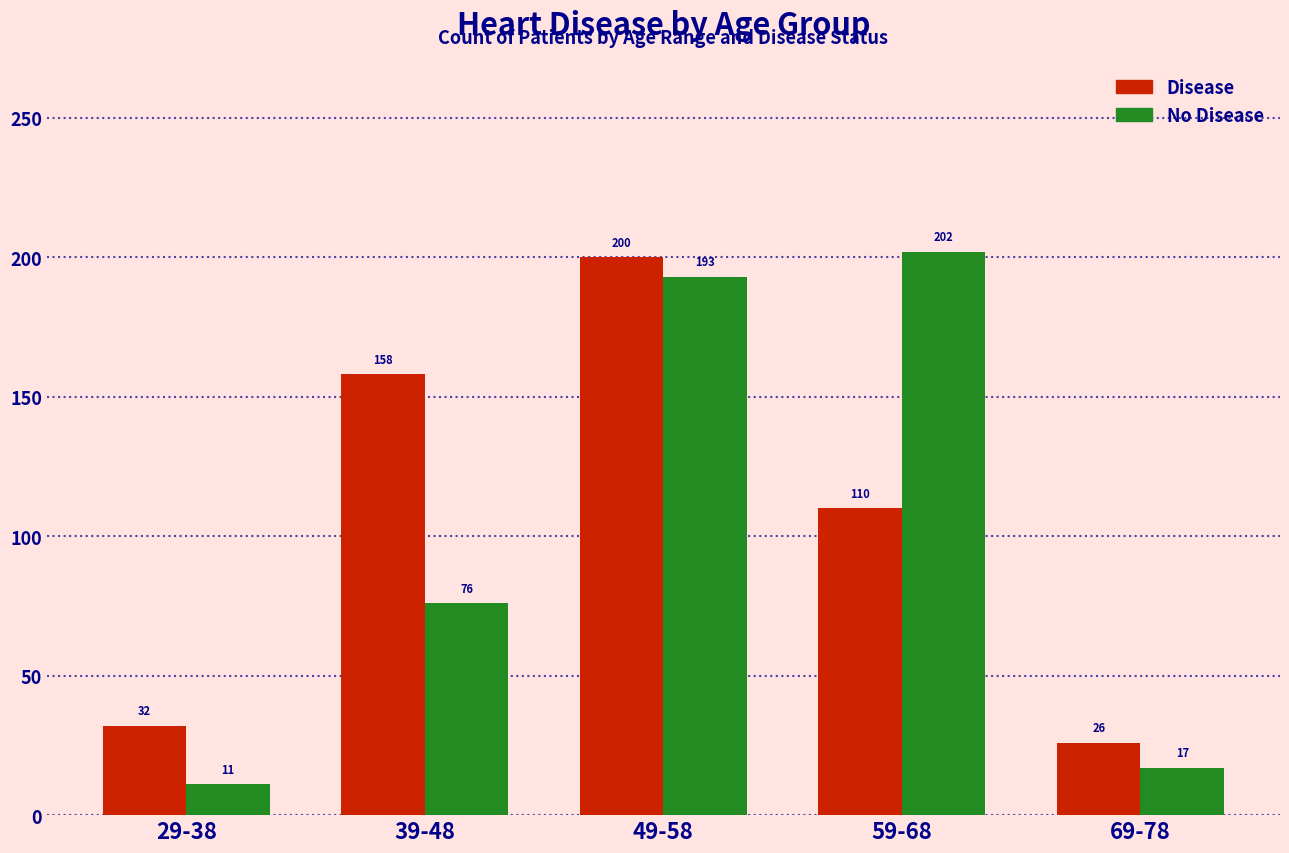

Read the Disease value at 29-38, to the nearest 5.

30